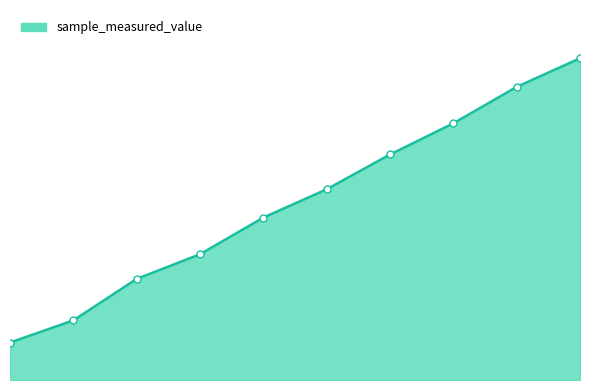

Reading left to right, extract all data points from this chart.

29197255	46455297	78791356	97999460	126539188	148600309	175717226	199991587	228398167	250707872